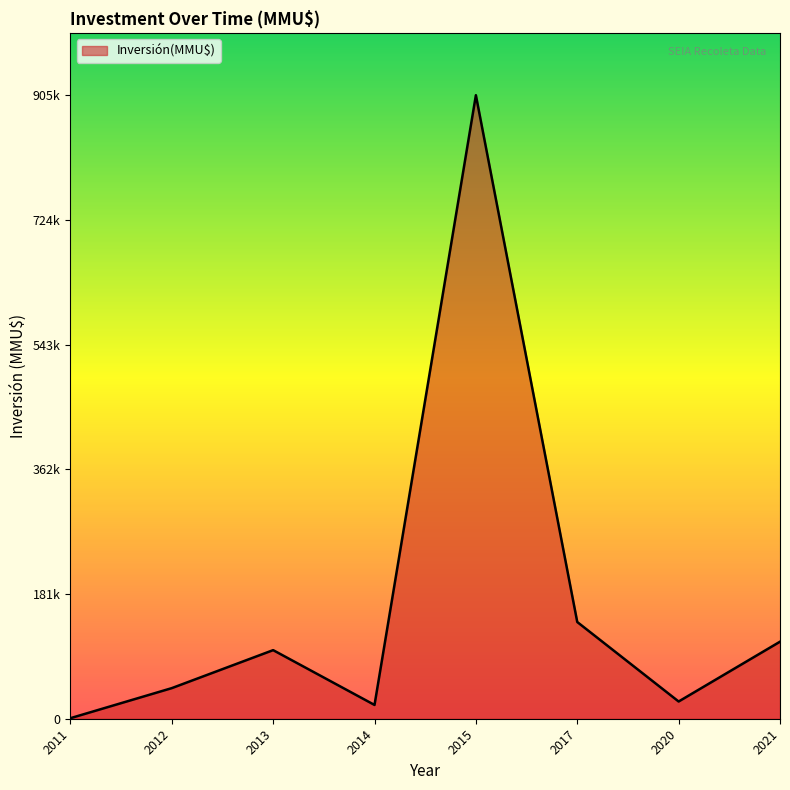

Does the chart have visible grid lines?

No